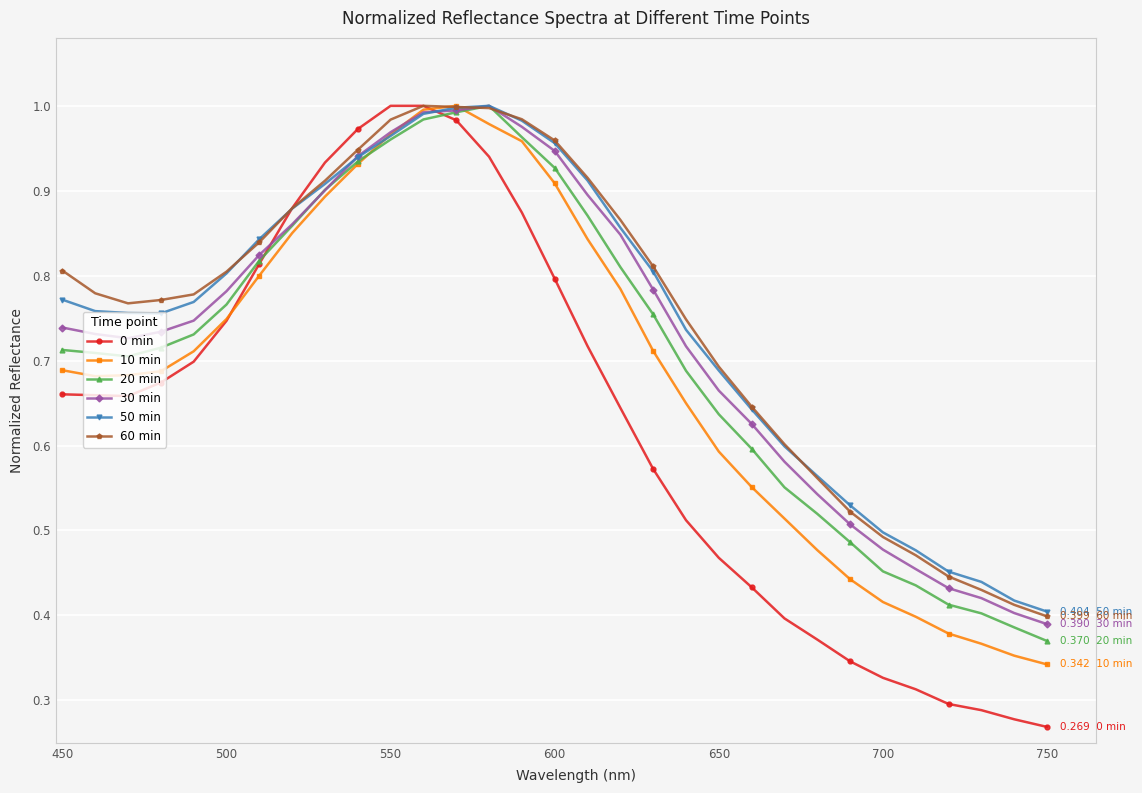

How many interior local valleys does the 0 min series have?

1